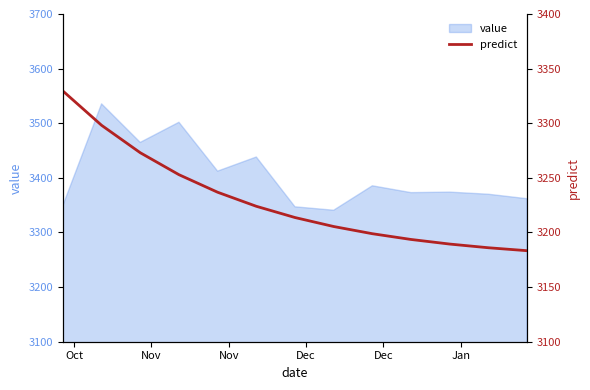

What is the lowest value of the value series?

3340.7